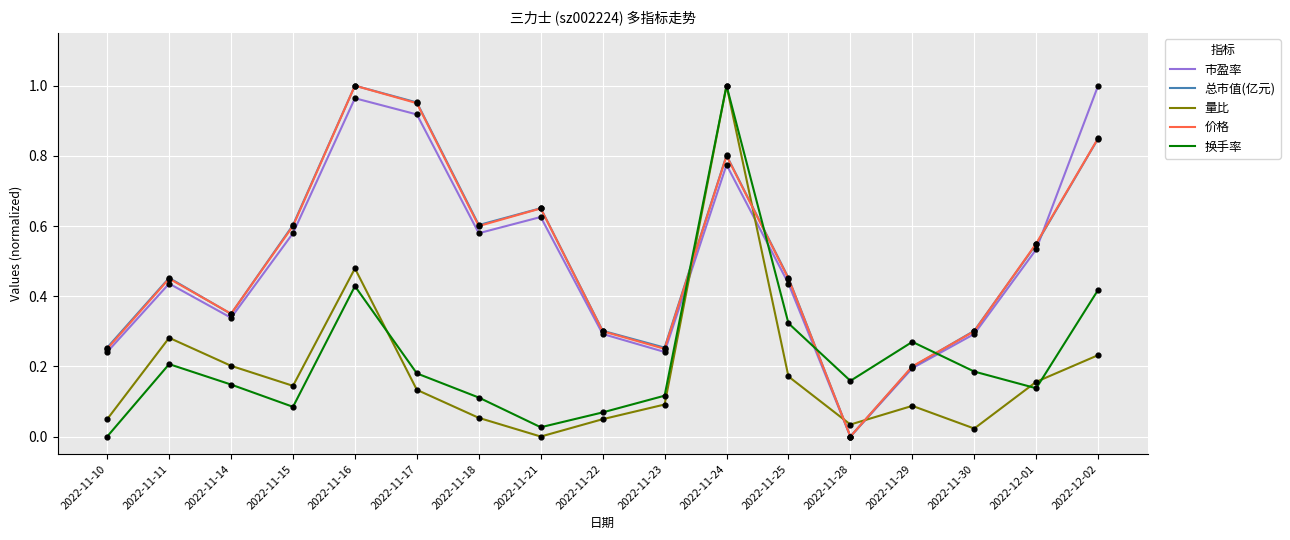

At which category is the sum across all series the highest?

2022-11-24